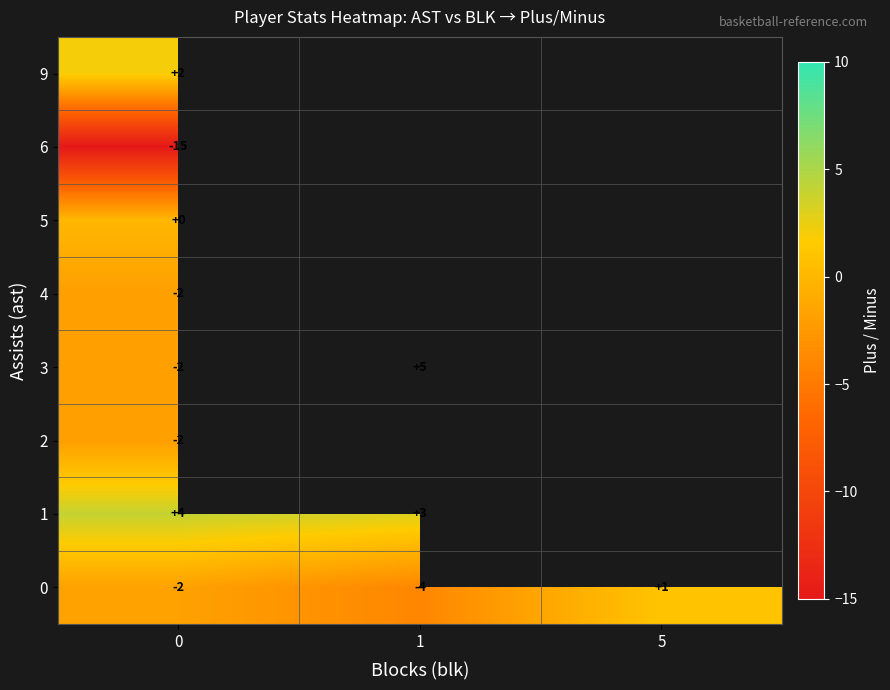

At how many categories does at least one series exceed -3?

3